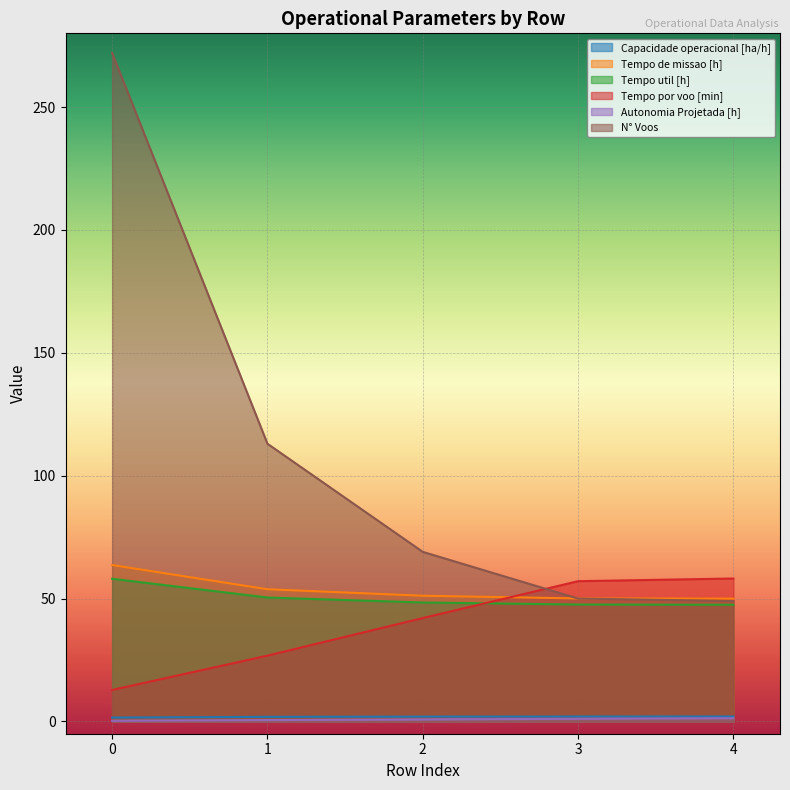

What is the greatest value displayed?

272.0